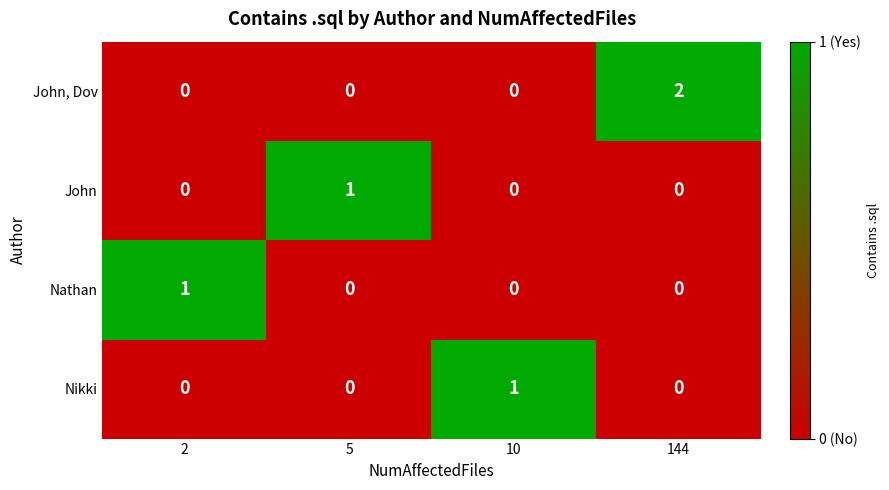

Which series changed the most between 10 and 144?

John, Dov